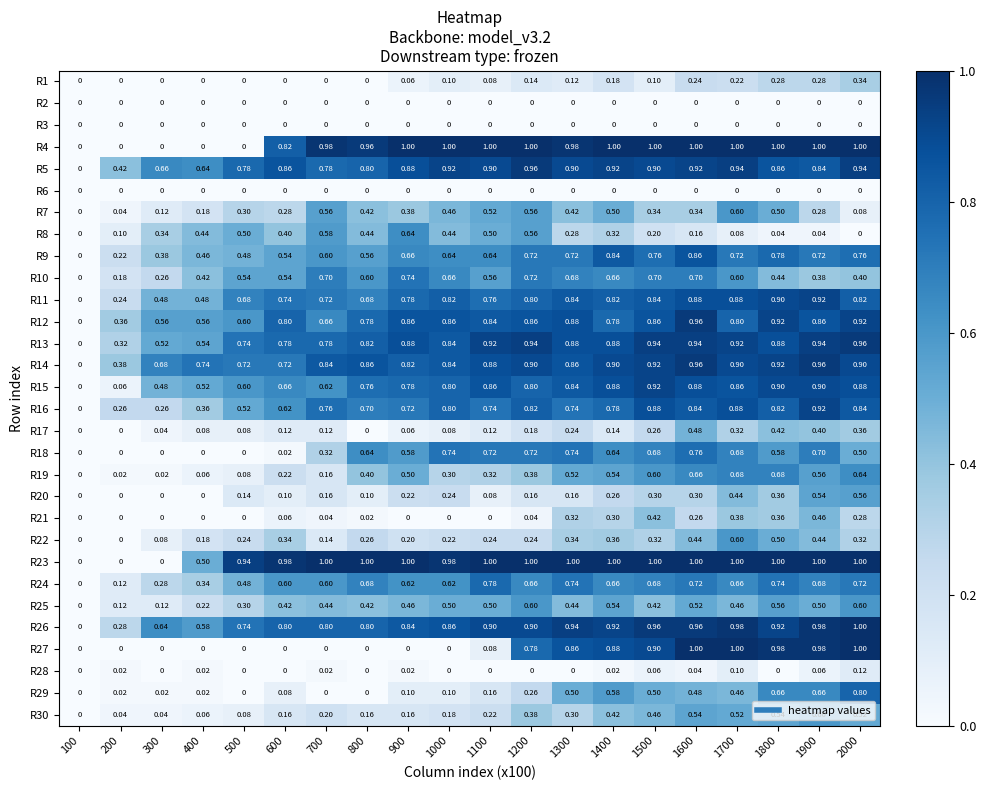

Is the value of R12 at 1600 greater than the value of R10 at 900?

Yes